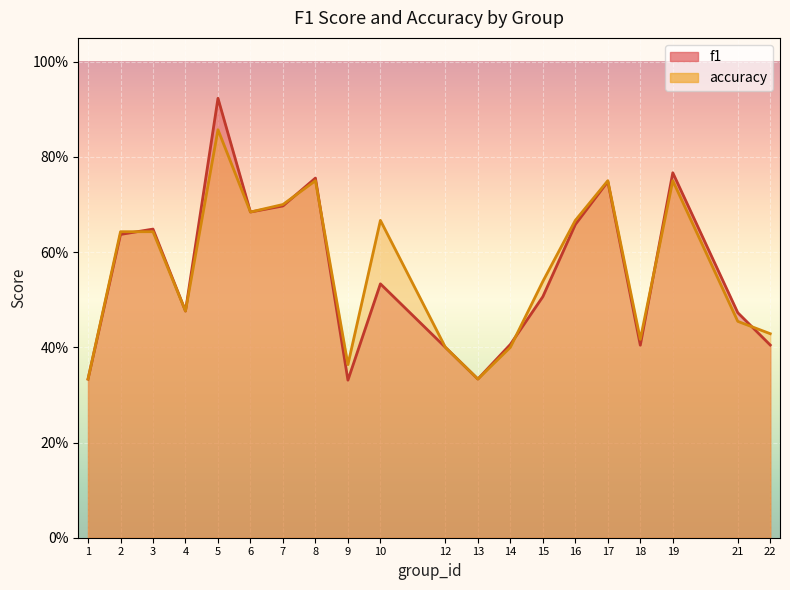

What are all the series names shown in the legend?

f1, accuracy